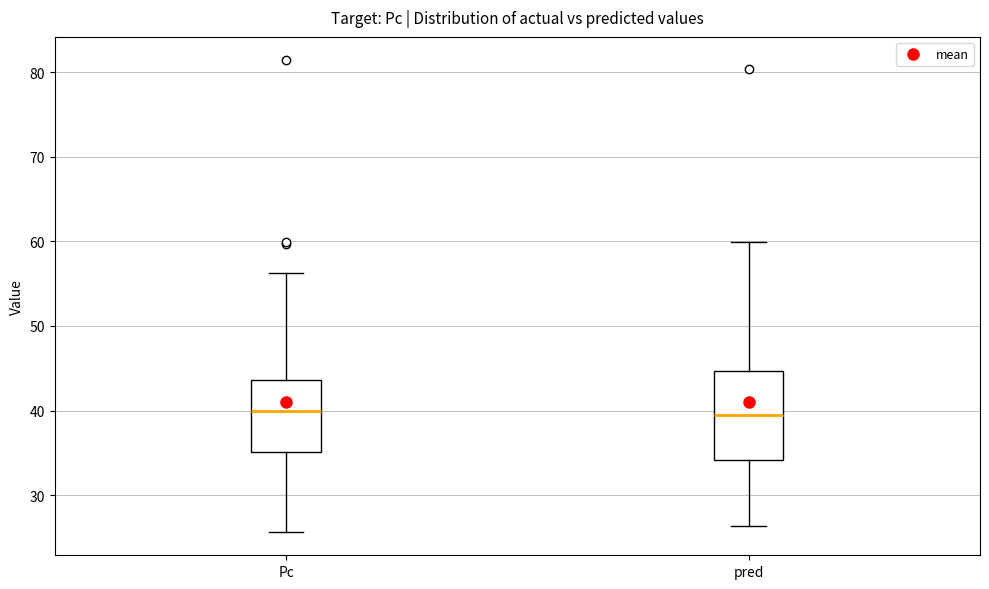

Reading left to right, read every box against the y-axis: the position of its median line, the range the box covers, and the ends of its whiskers. The values are not printed on the chart, so give them approximately, as read against the axis.

Pc: median 40, box 35 to 44, whiskers 26 to 56
pred: median 39, box 34 to 45, whiskers 26 to 60